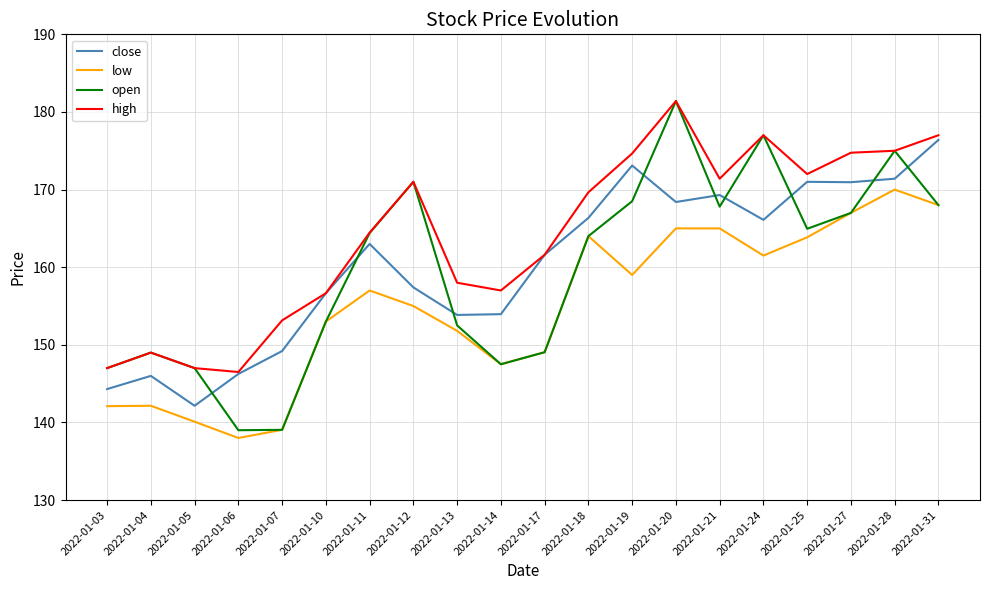

What is the minimum value for open?

139.0